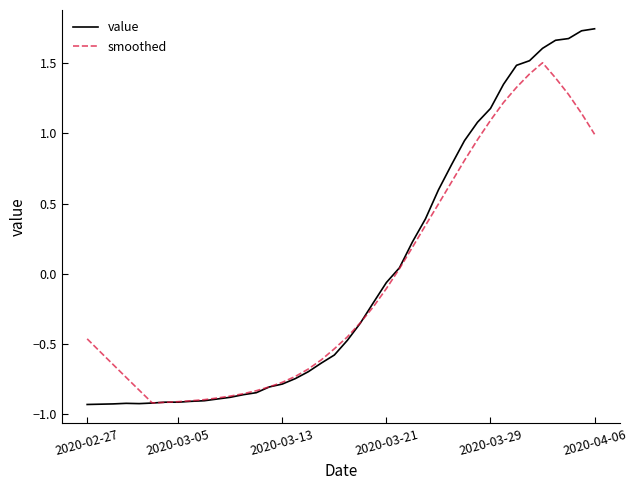

Rank the series by their maximum value, from lowest to highest.

smoothed, value